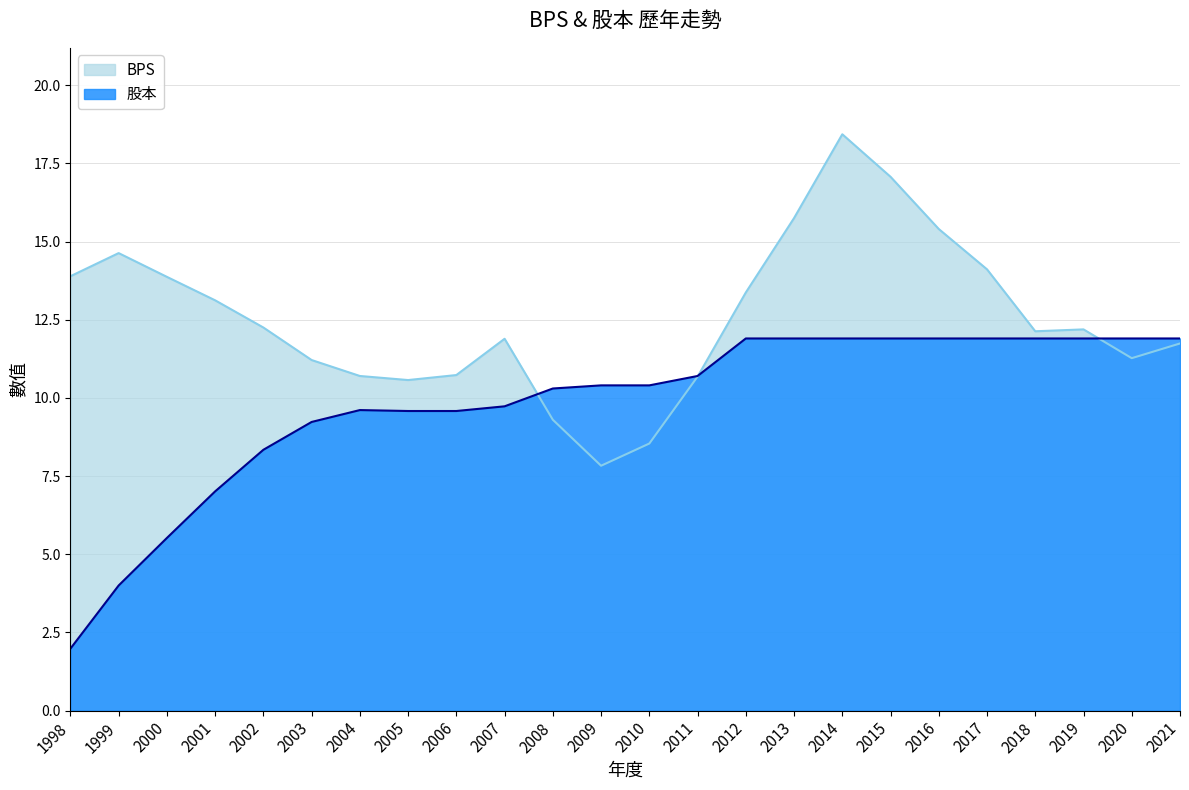

What is the total value across all series at 2009?

18.2